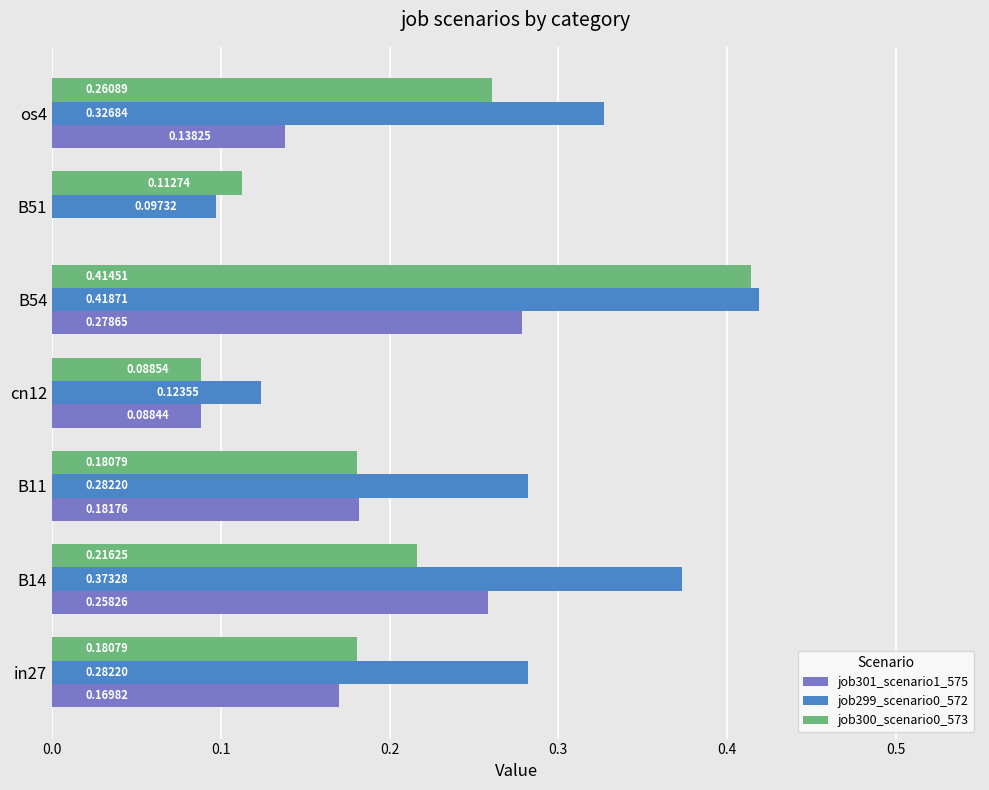

Is the value of job299_scenario0_572 at B11 greater than the value of job301_scenario1_575 at B51?

Yes